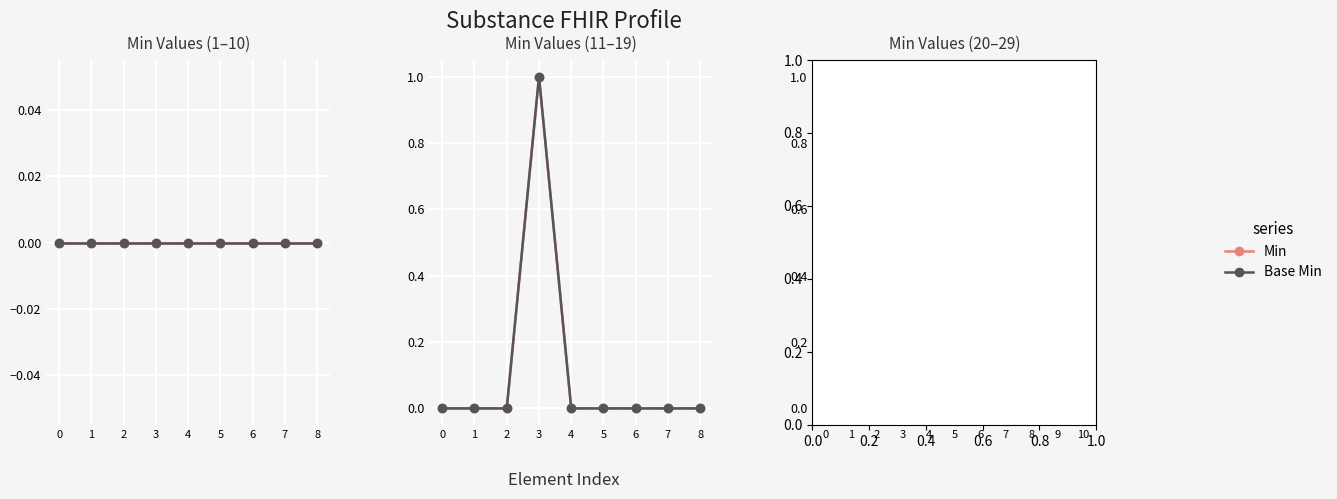

What are all the series names shown in the legend?

Min, Base Min